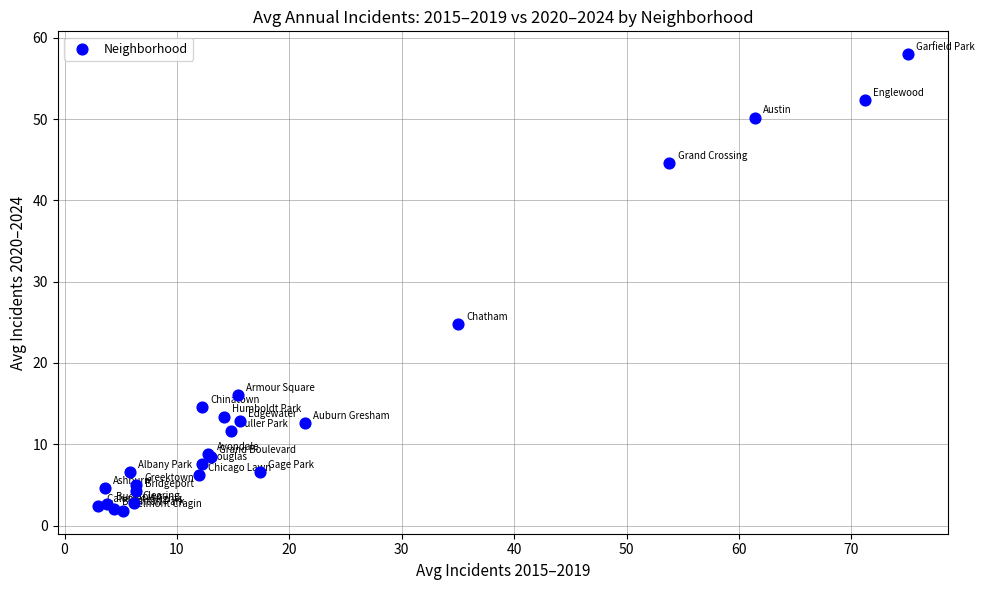

What Y value in the scatter plot is closest to 29?

24.8